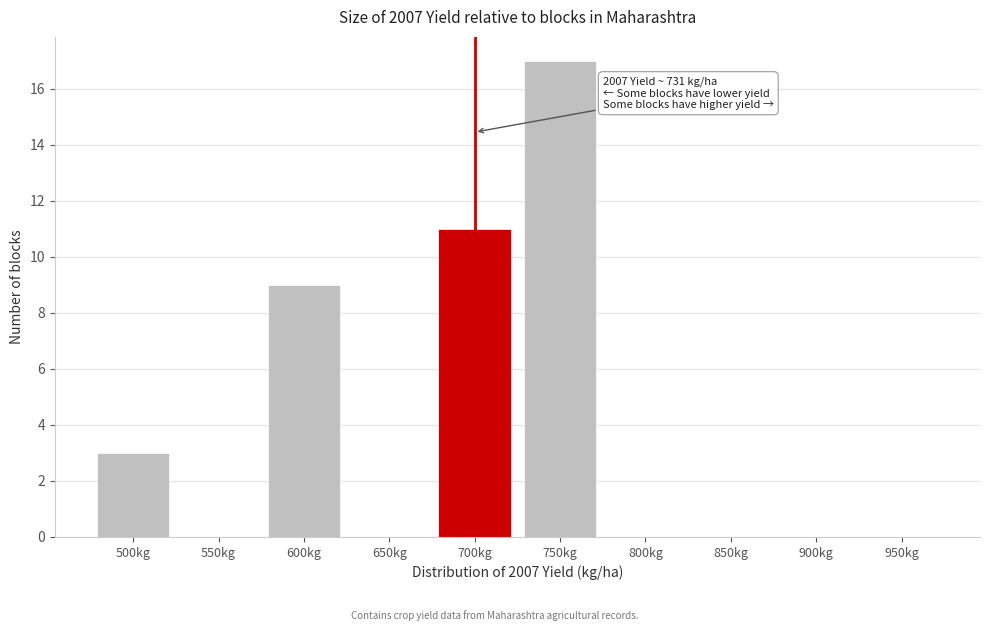

Reading left to right, what are all the values shown in this chart?

500kg=3	550kg=0	600kg=9	650kg=0	700kg=11	750kg=17	800kg=0	850kg=0	900kg=0	950kg=0